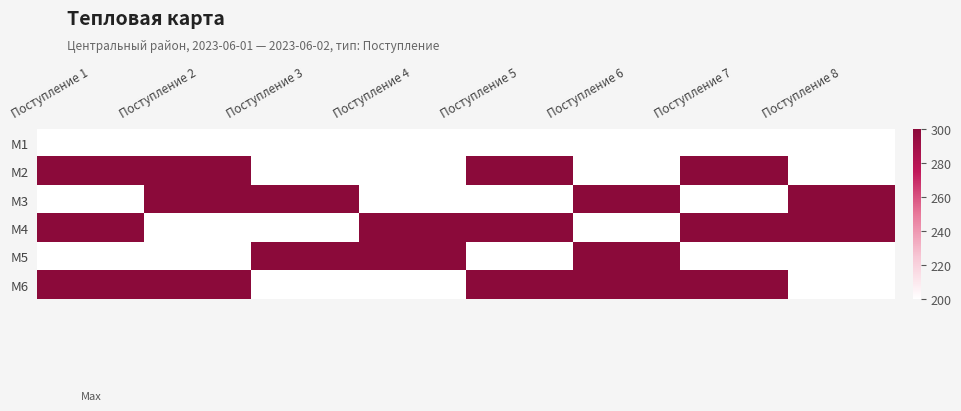

What is the difference between the highest and lowest values at Поступление 6?

100